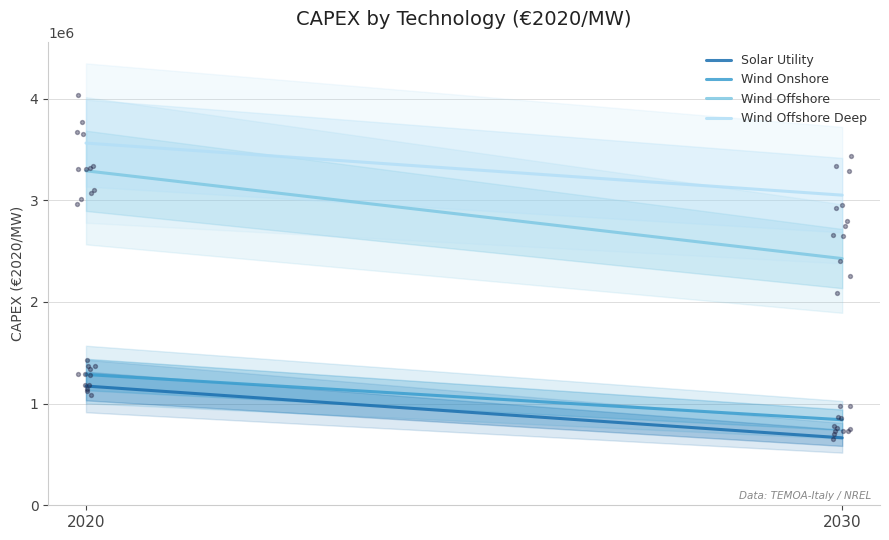

Which series has the widest spread of Y values?

Wind Offshore